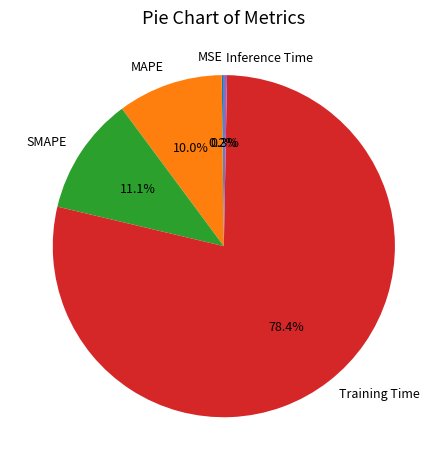

What is the largest slice in the pie chart?

Training Time